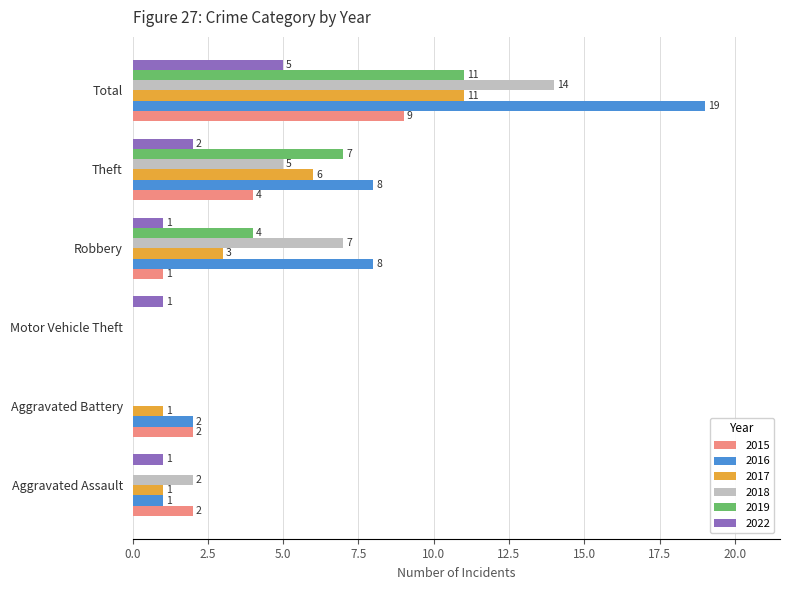

What are all the series names shown in the legend?

2015, 2016, 2017, 2018, 2019, 2022